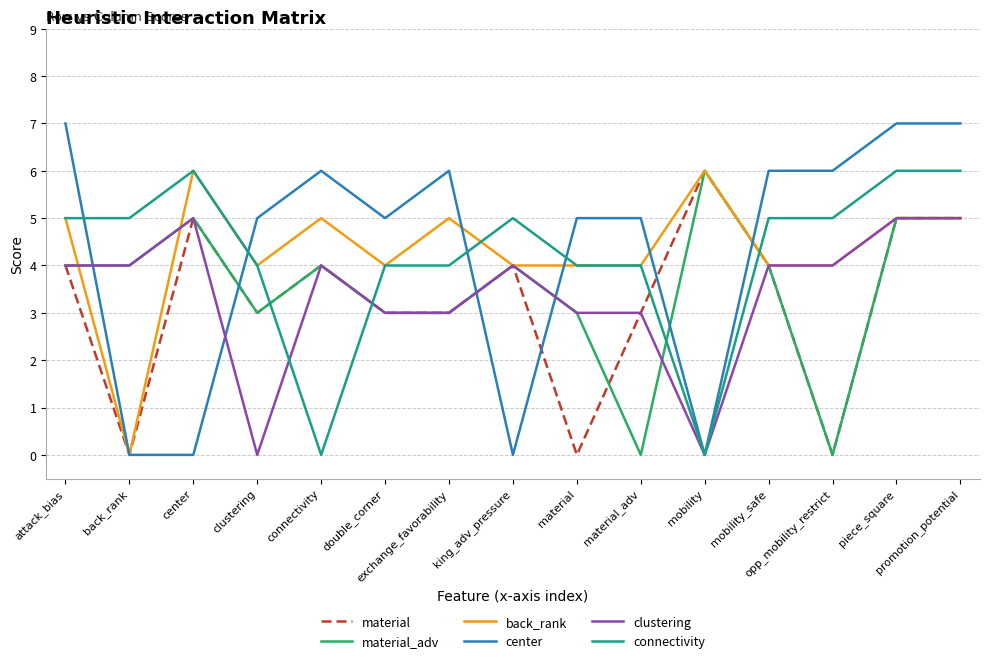

How many lines are shown in the chart?

6